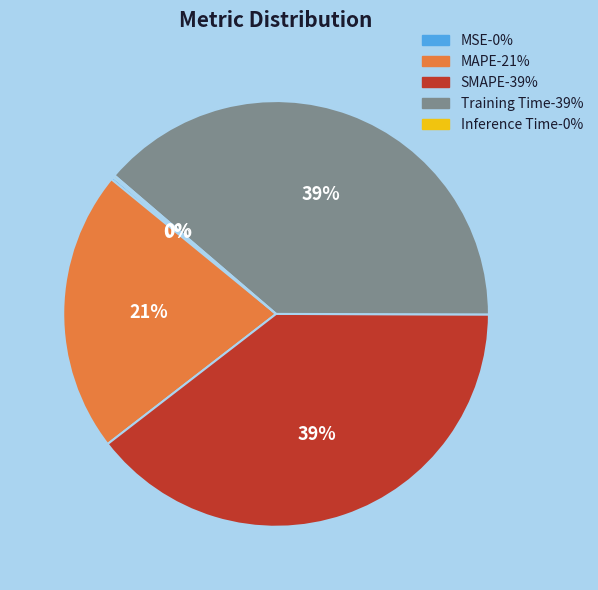

The MAPE slice represents 21% of the pie. True or false?

True